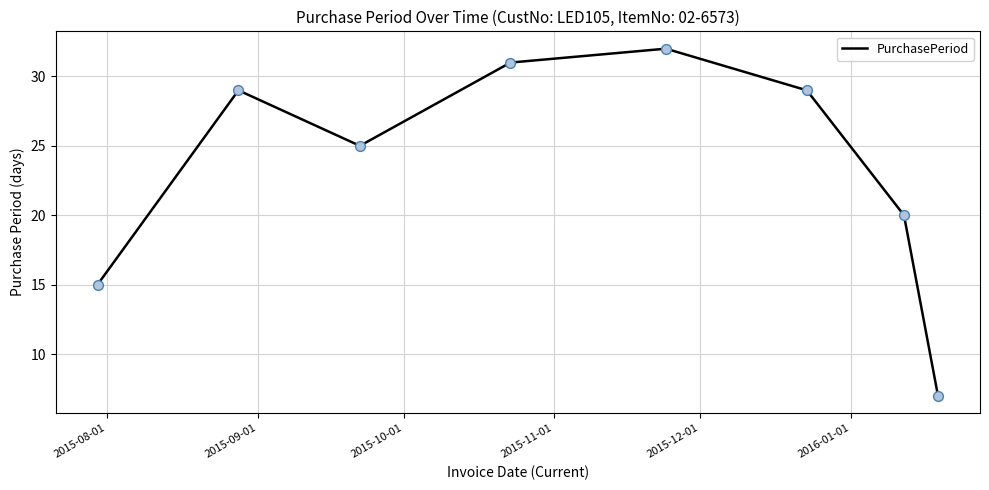

What is the smallest value displayed?

7